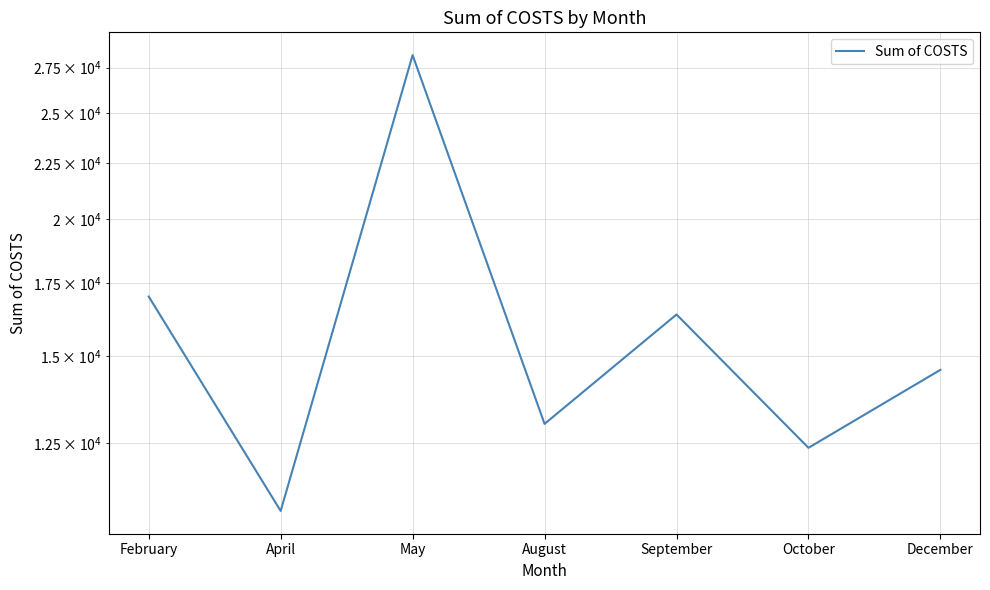

What is the ratio of the value at February to the value at August?

1.3